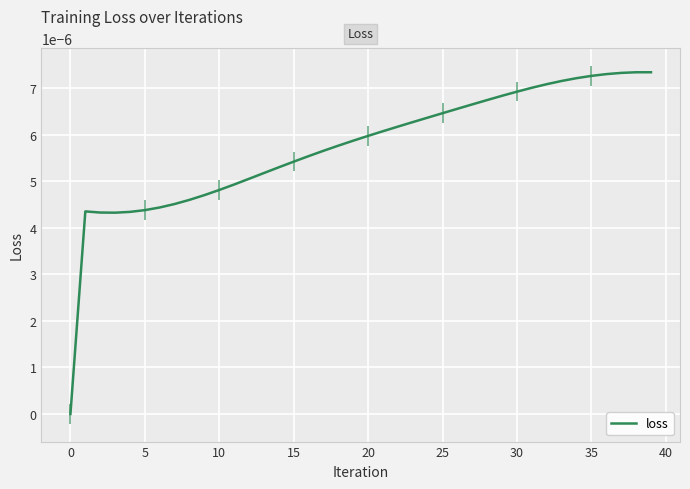

The value at 23 is 0.0. True or false?

False